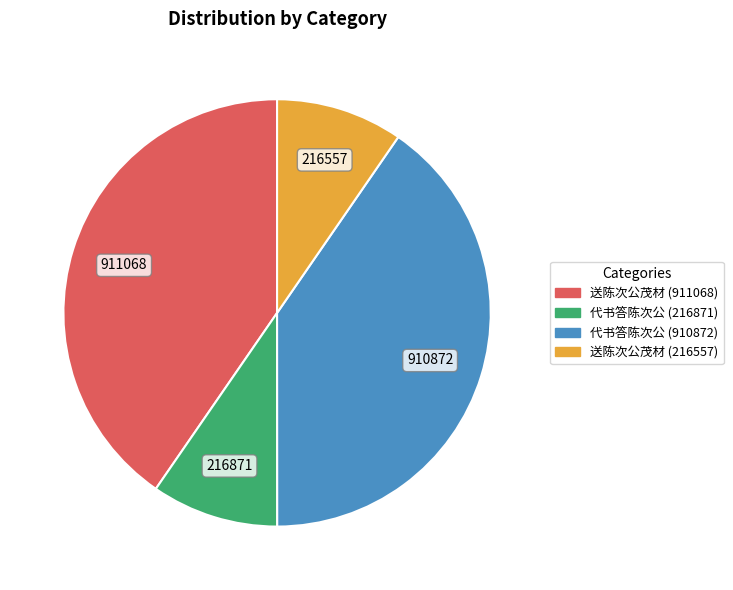

The 送陈次公茂材 (911068) slice represents 53% of the pie. True or false?

False